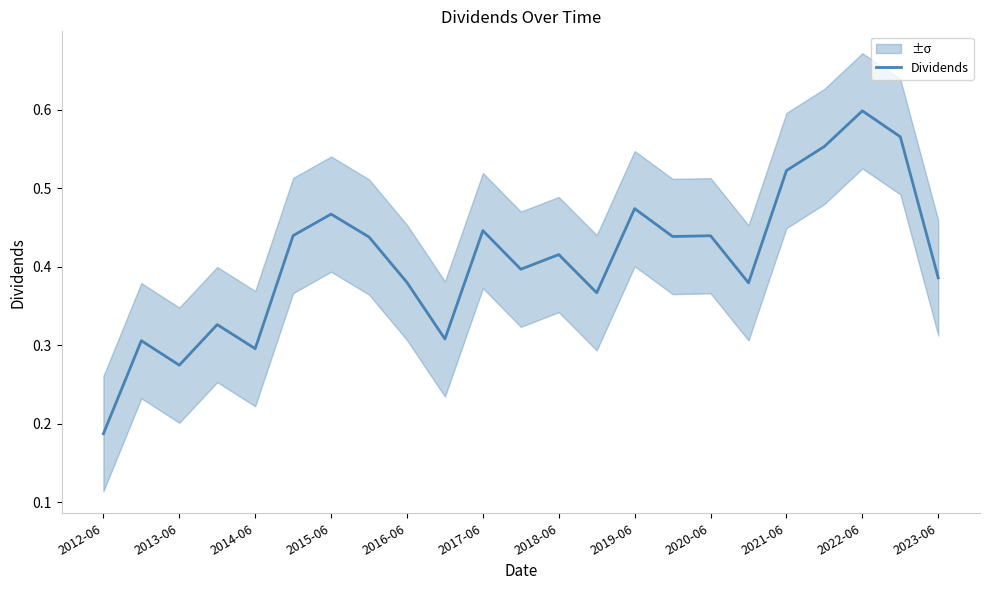

At which label does Dividends reach its minimum?

2012-06